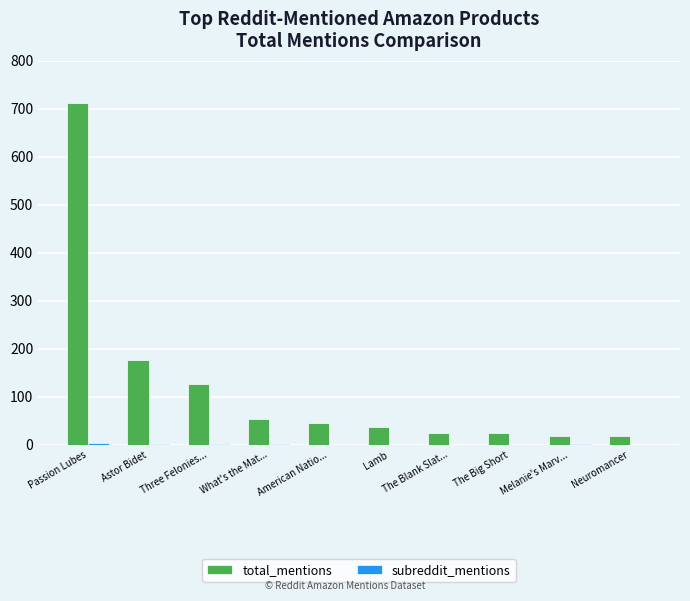

Which series changed the most between Passion Lubes and The Big Short?

total_mentions